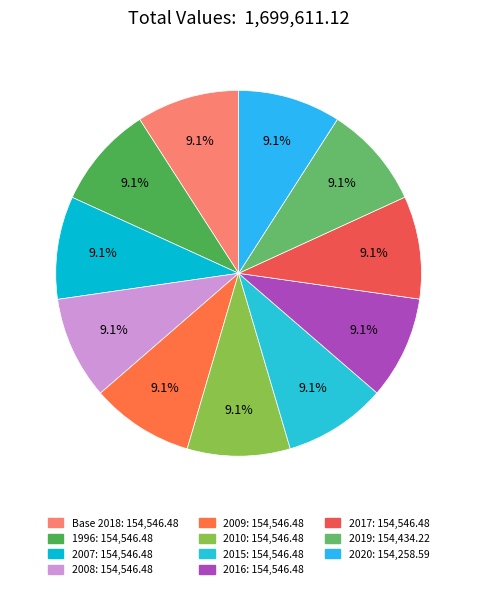

To the nearest percent, what is the average slice percentage?

9%